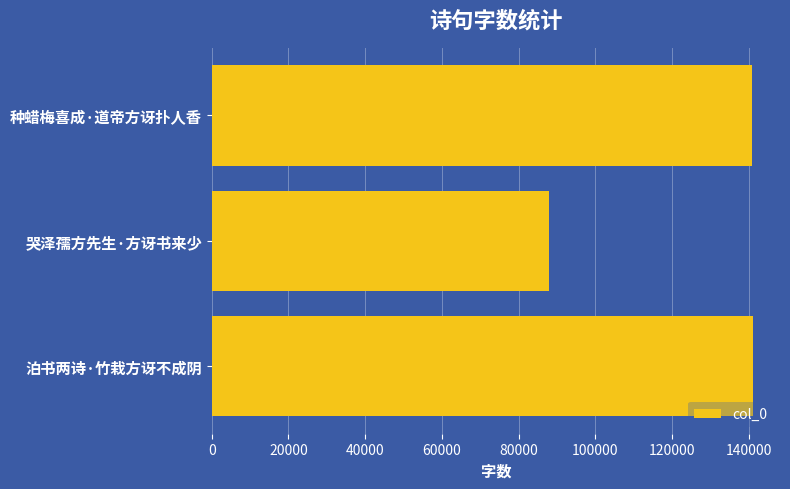

Count the number of categories in the chart.

3